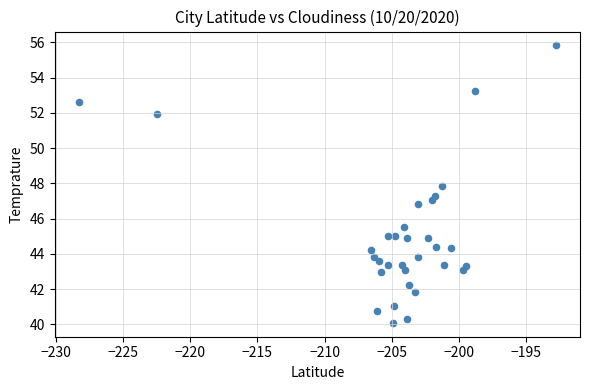

What is the range of X values (max minus min)?

35.5